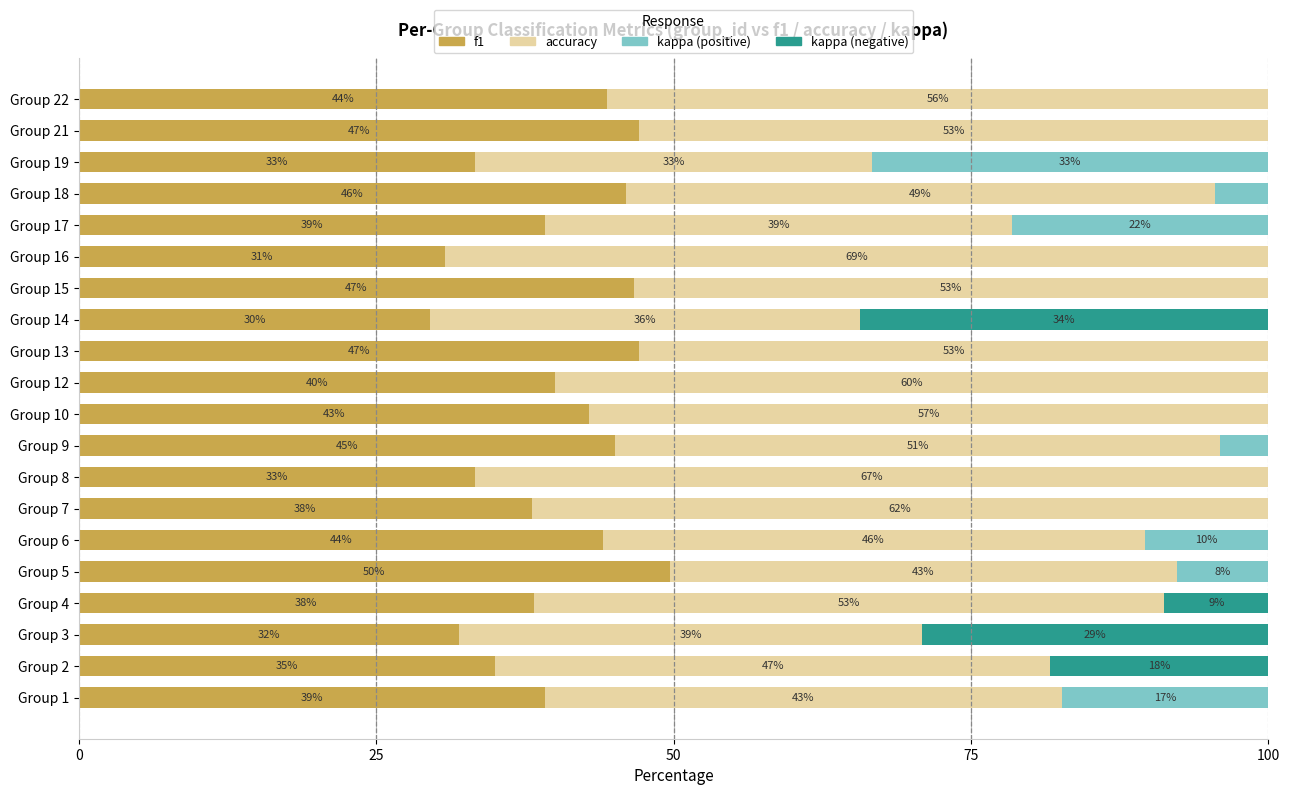

What is the approximate value of f1 at Group 22?

44.4